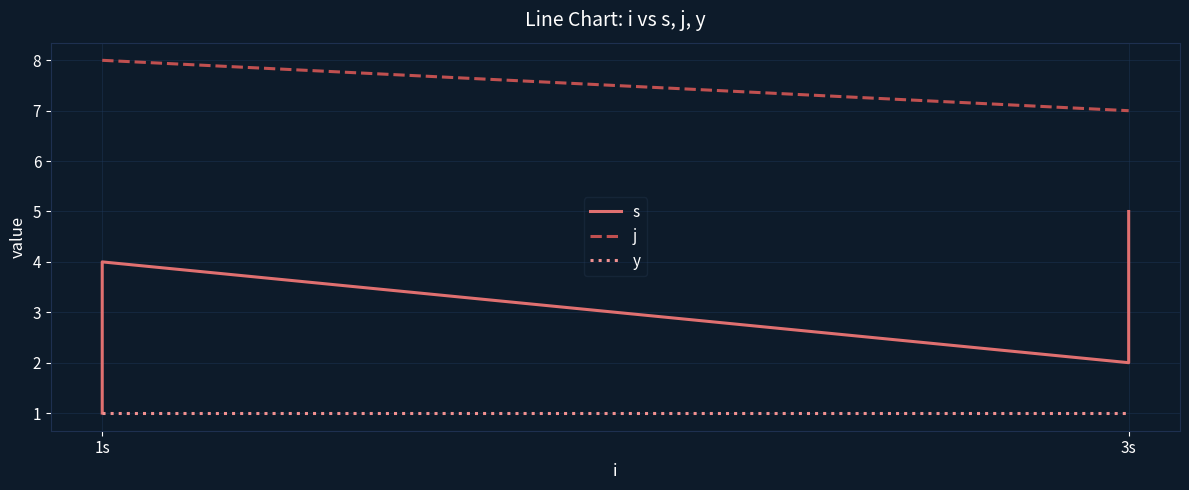

True or false: j and s intersect in this chart.

False